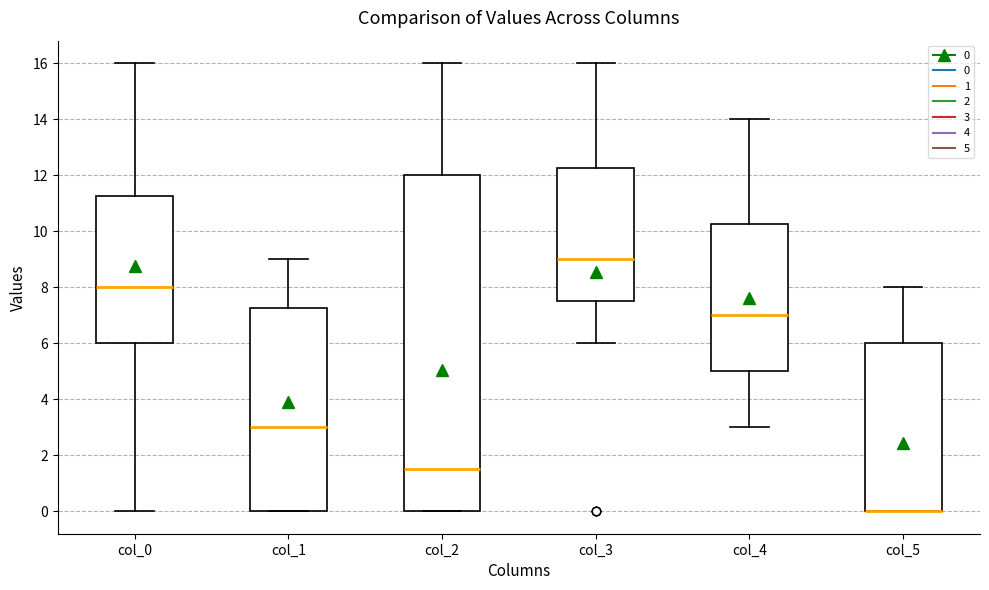

Where is the upper edge of the box for col_1 on the y-axis? The values are not printed on the chart, so give them approximately, as read against the axis.

7.2